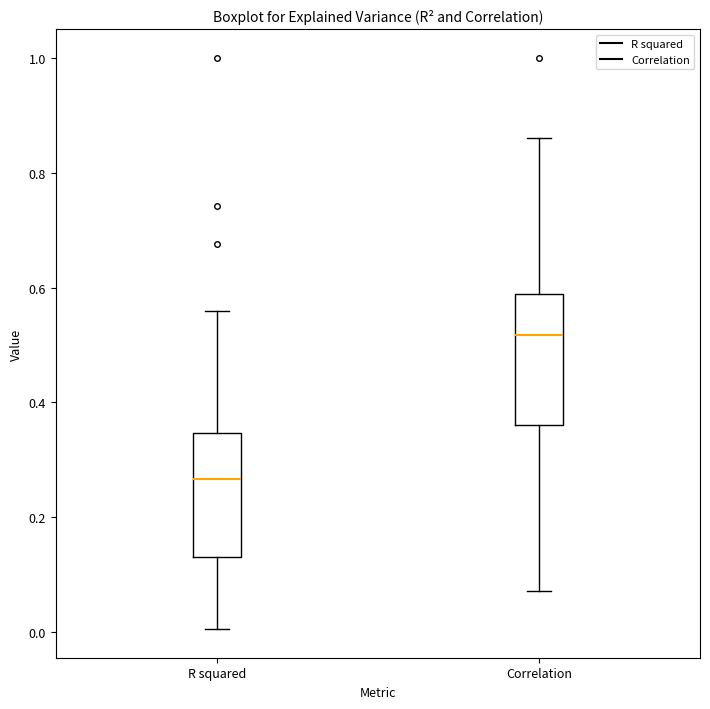

Reading left to right, transcribe this box plot: for each box, give where its median line is, the range the box spans, and where its two whiskers end, as read against the y-axis. The values are not printed on the chart, so give them approximately, as read against the axis.

R squared: median 0.26, box 0.14 to 0.34, whiskers 0.00 to 0.56
Correlation: median 0.52, box 0.36 to 0.58, whiskers 0.08 to 0.86